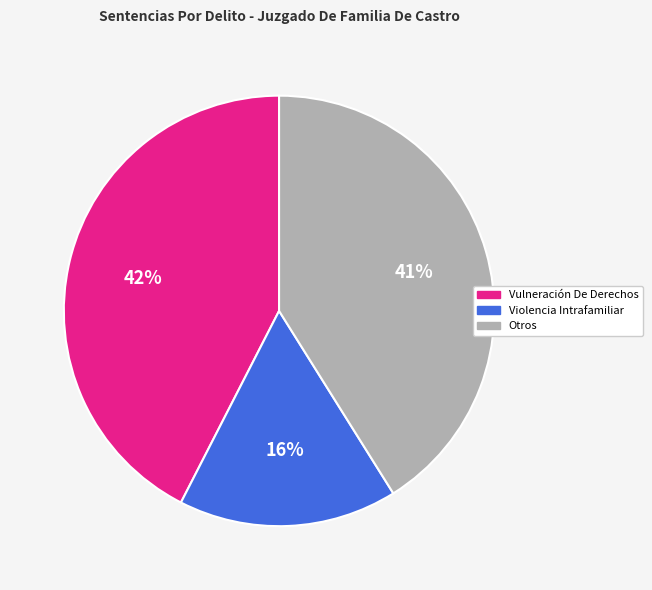

To the nearest percent, what is the average slice percentage?

33%